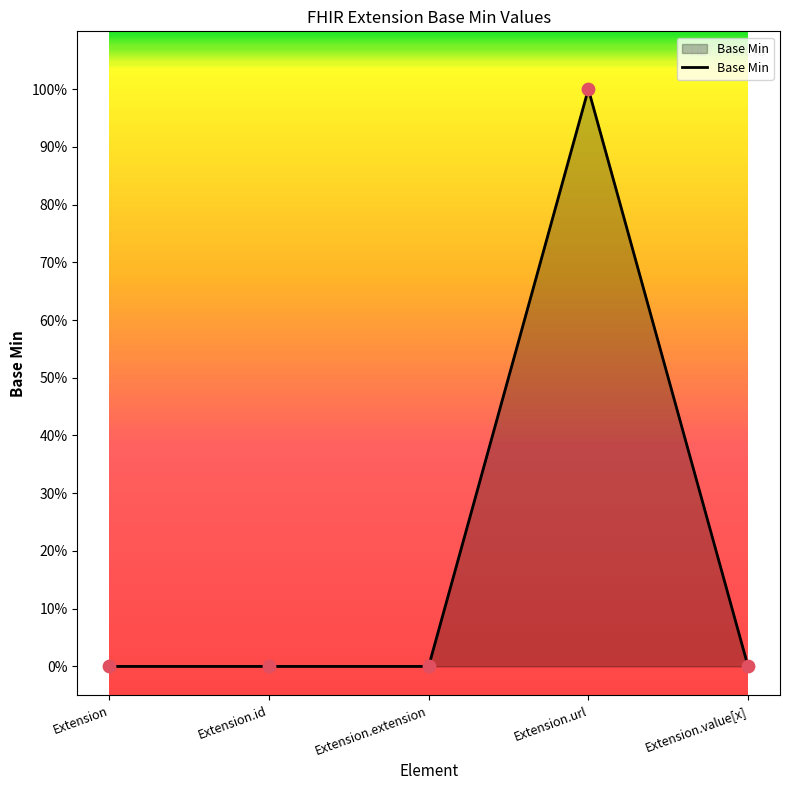

Between Extension.extension and Extension, which is larger?

Extension.extension